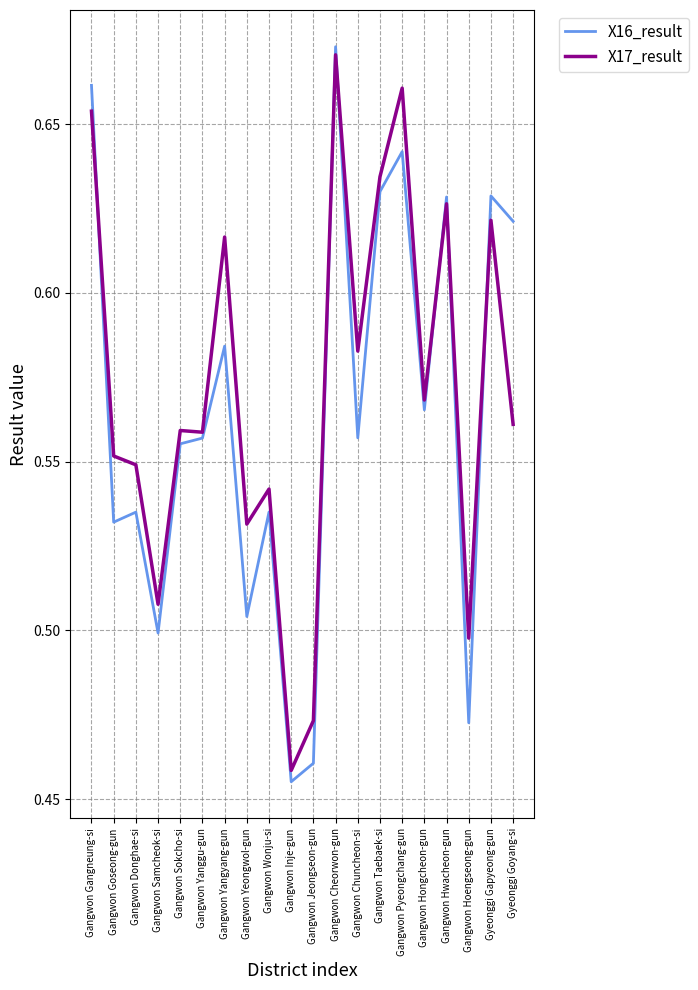

Which series changed the most between Gangwon Jeongseon-gun and Gangwon Cheorwon-gun?

X16_result